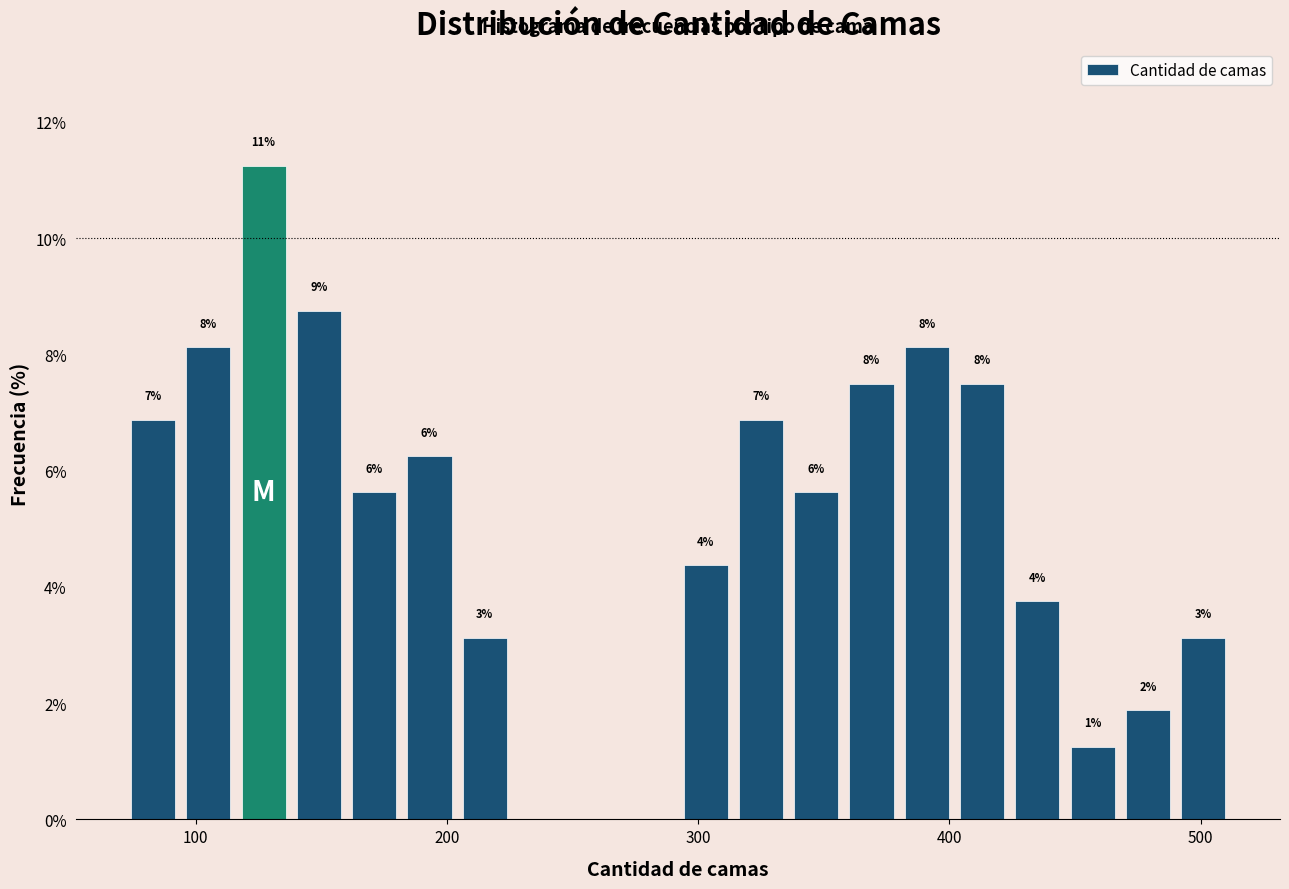

Around what value on the x-axis is the tallest bar? Give the approximate position of its centre, as read against the axis.

130